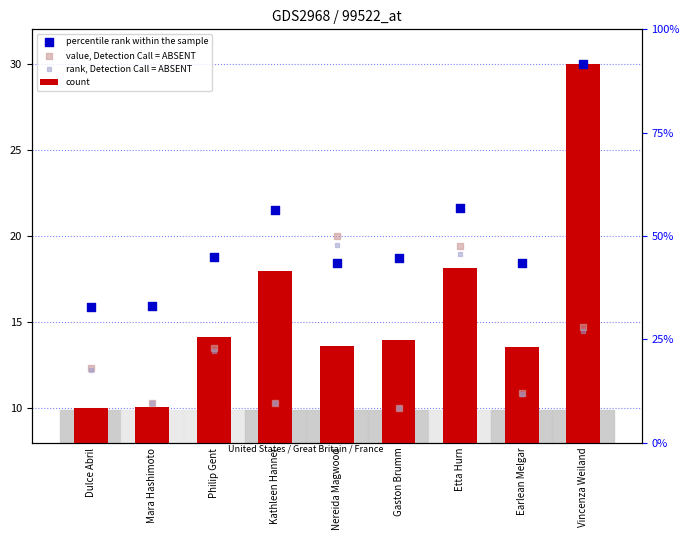

Is the value of percentile rank within the sample at Vincenza Weiland greater than the value of value, Detection Call = ABSENT at Gaston Brumm?

Yes